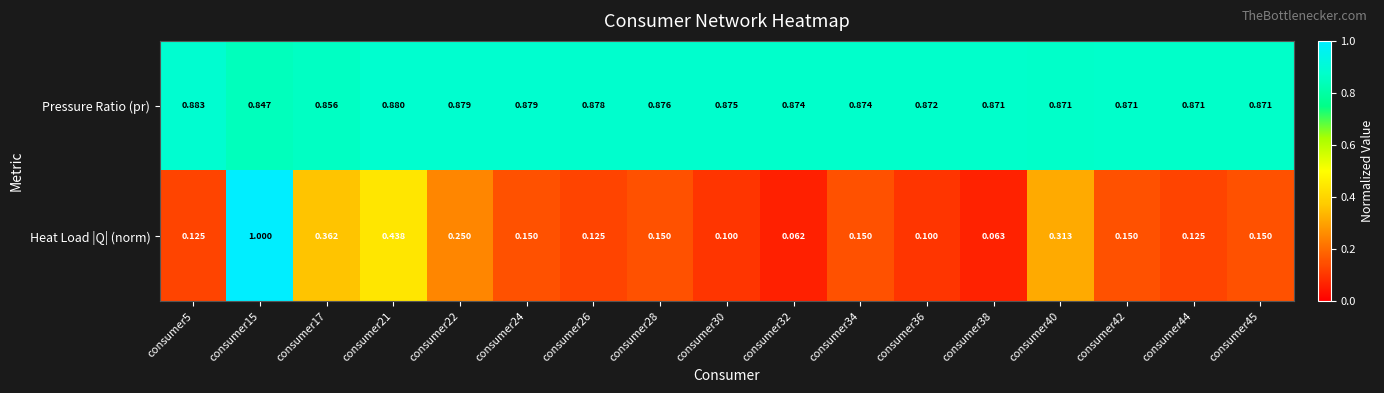

Which series changed the most between consumer32 and consumer40?

Heat Load |Q| (norm)